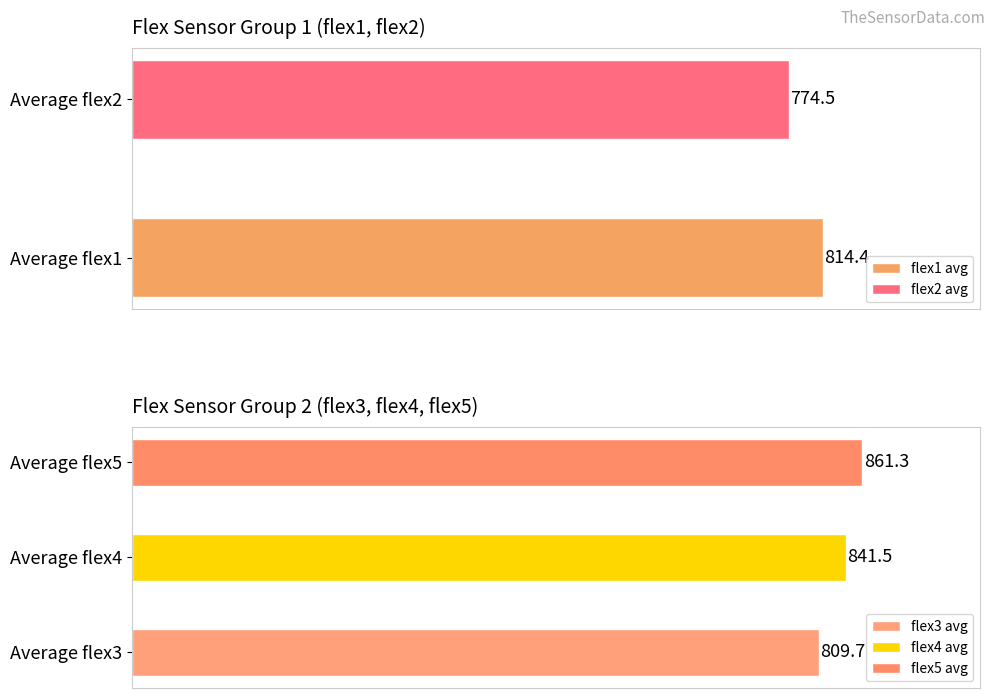

Is the value of flex1 at 84 greater than the value of flex5 at 167?

No